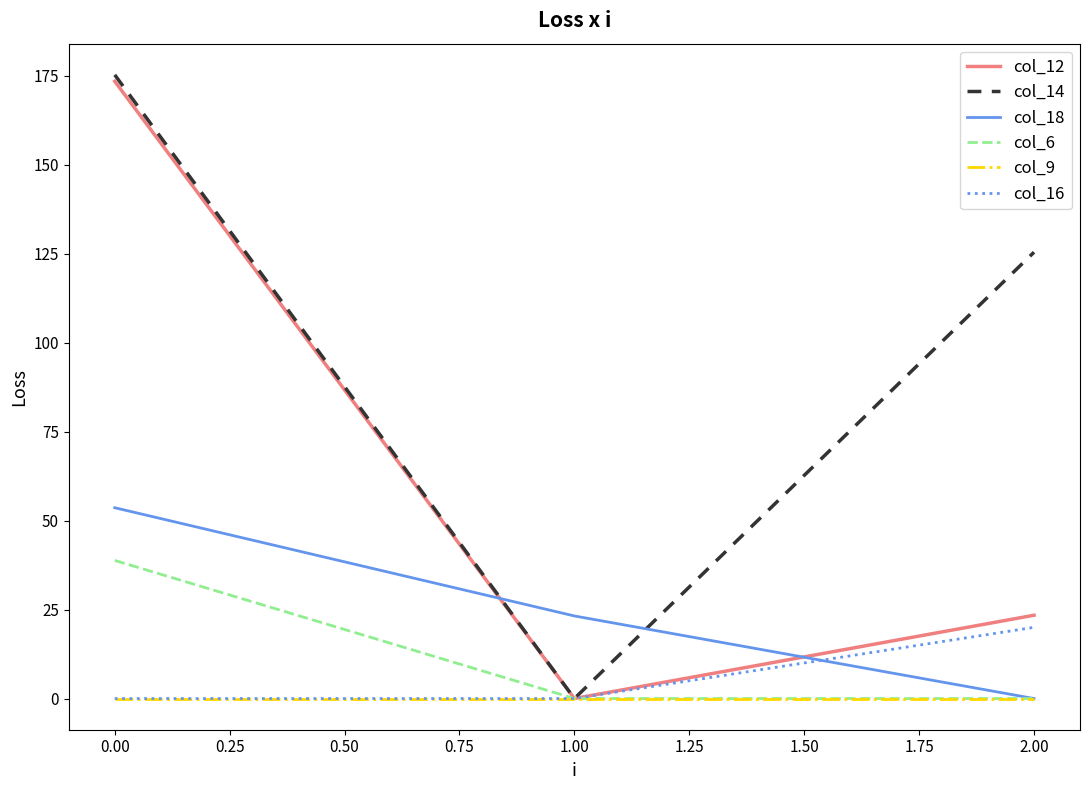

What is the difference between the second highest and minimum values in the col_14 series?

125.4